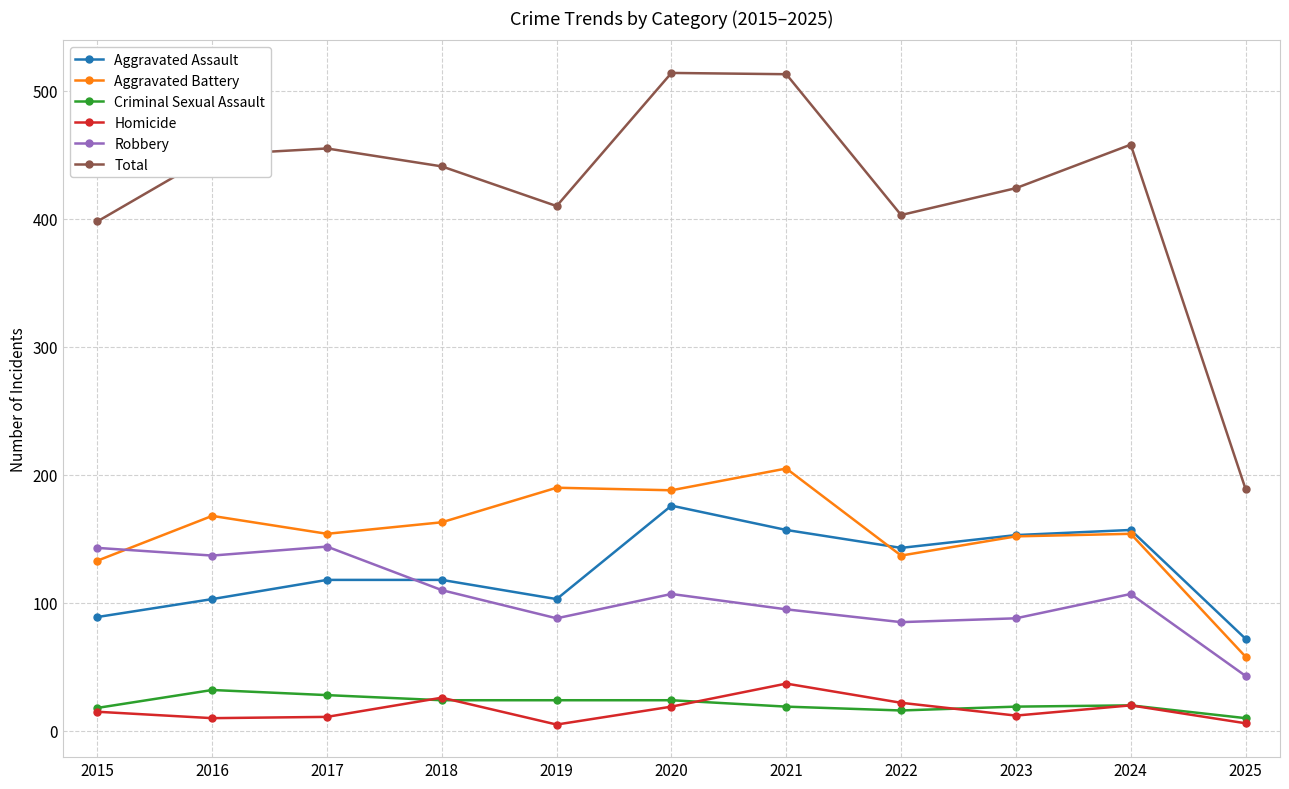

The Aggravated Battery series shows 190 at 2019. True or false?

True